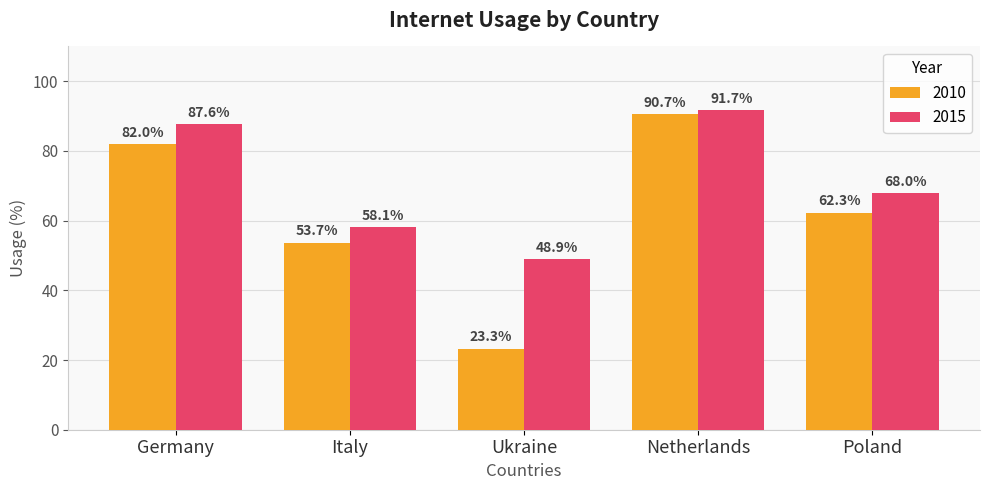

Are the bars horizontal?

No